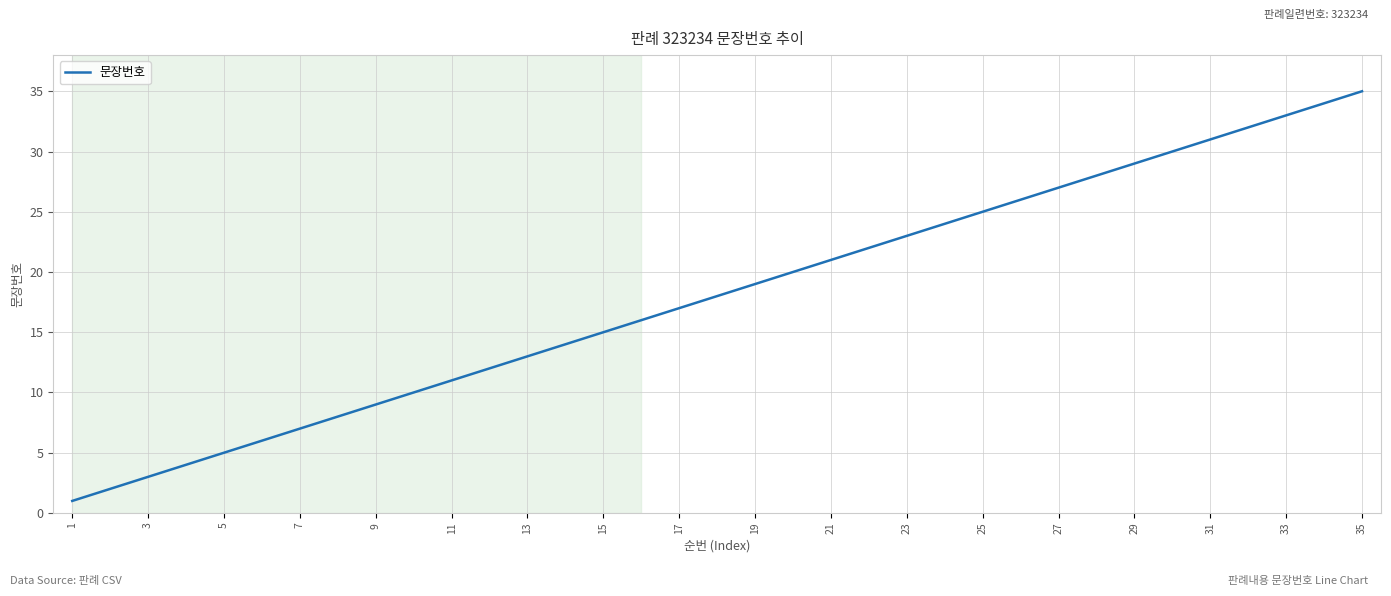

What is the maximum value shown in the chart?

35